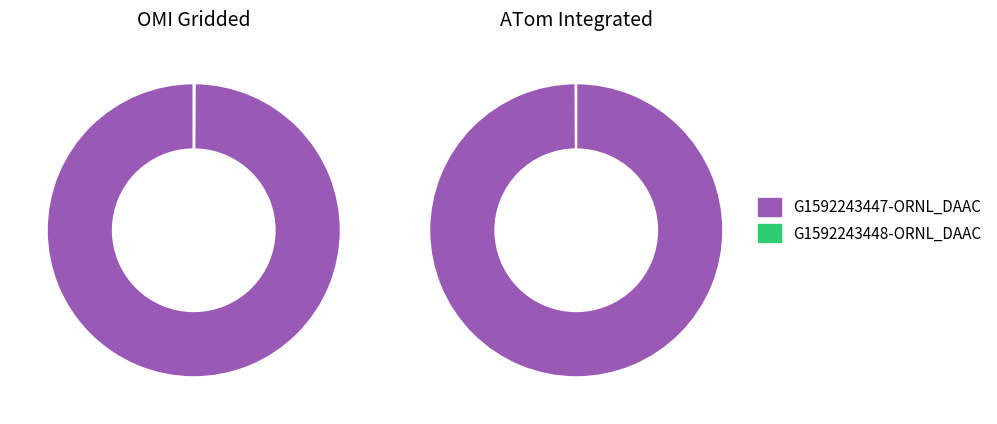

How many slices are in this pie chart?

2